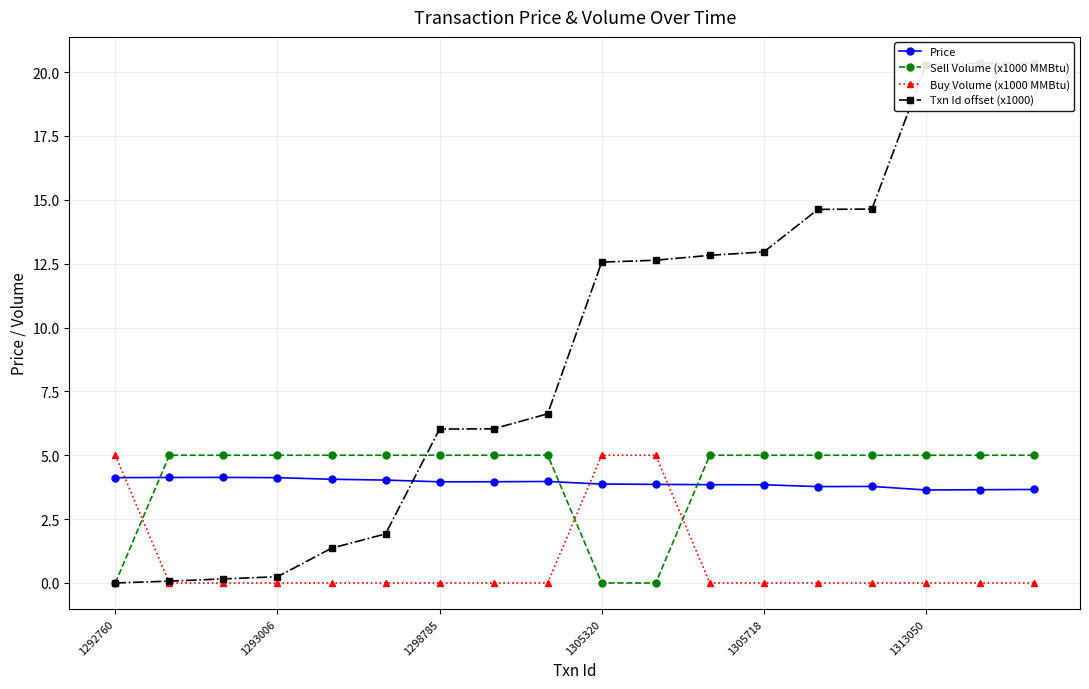

How many categories are shown in the chart?

18